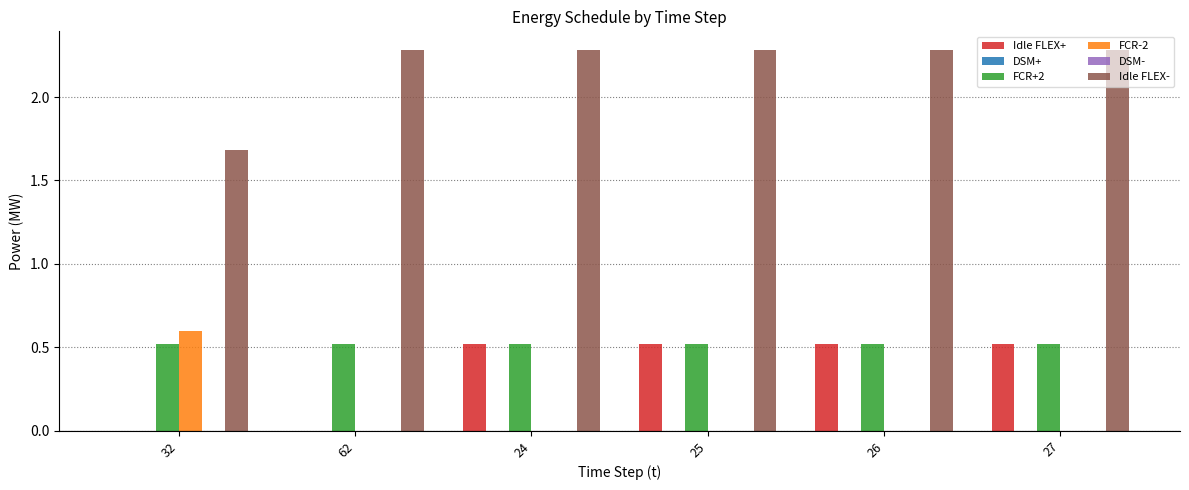

Which series has the widest spread of values?

Idle FLEX-